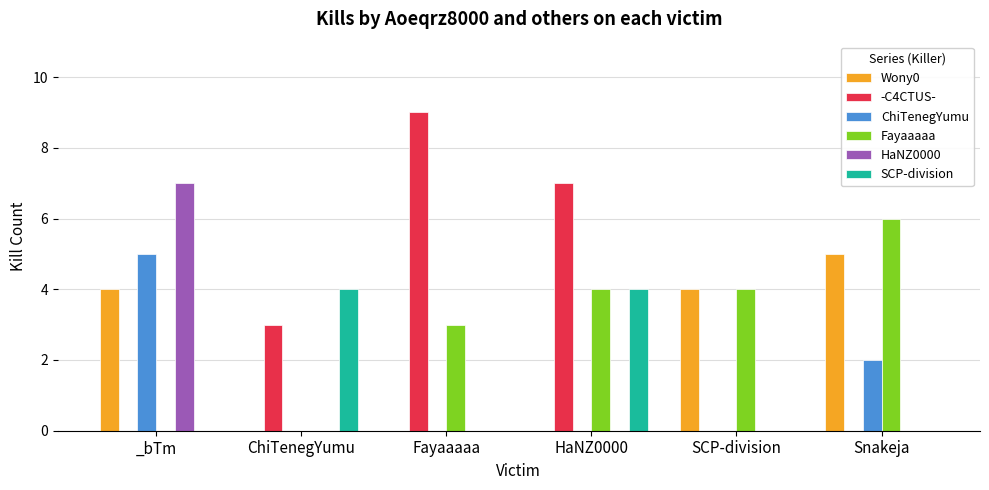

True or false: ChiTenegYumu has a value of 8 at _bTm.

False